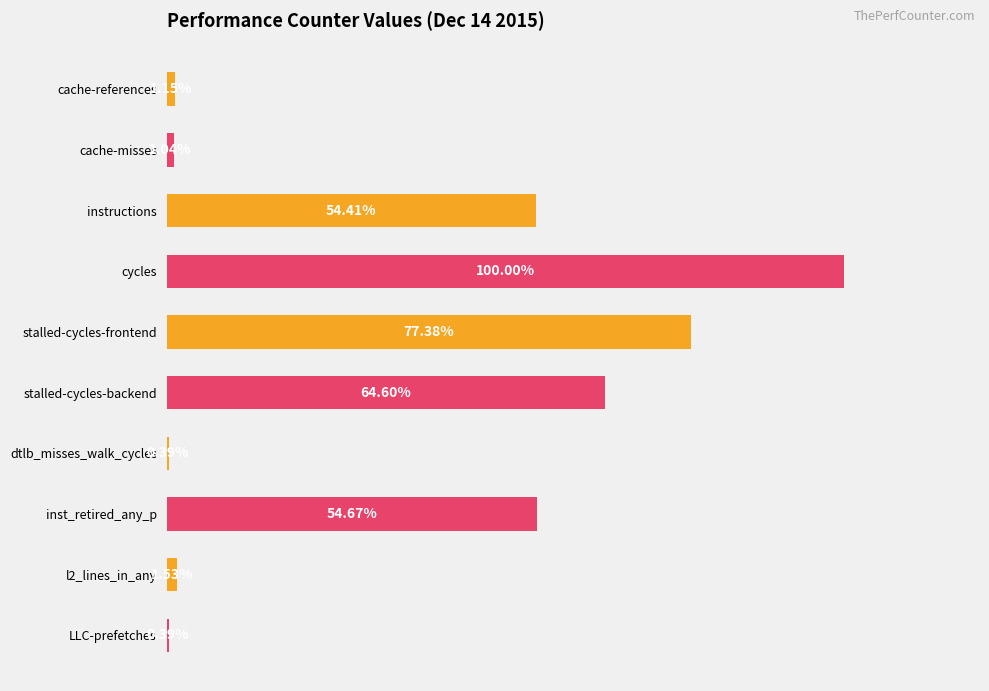

Which has a higher value, dtlb_misses_walk_cycles or stalled-cycles-backend?

stalled-cycles-backend